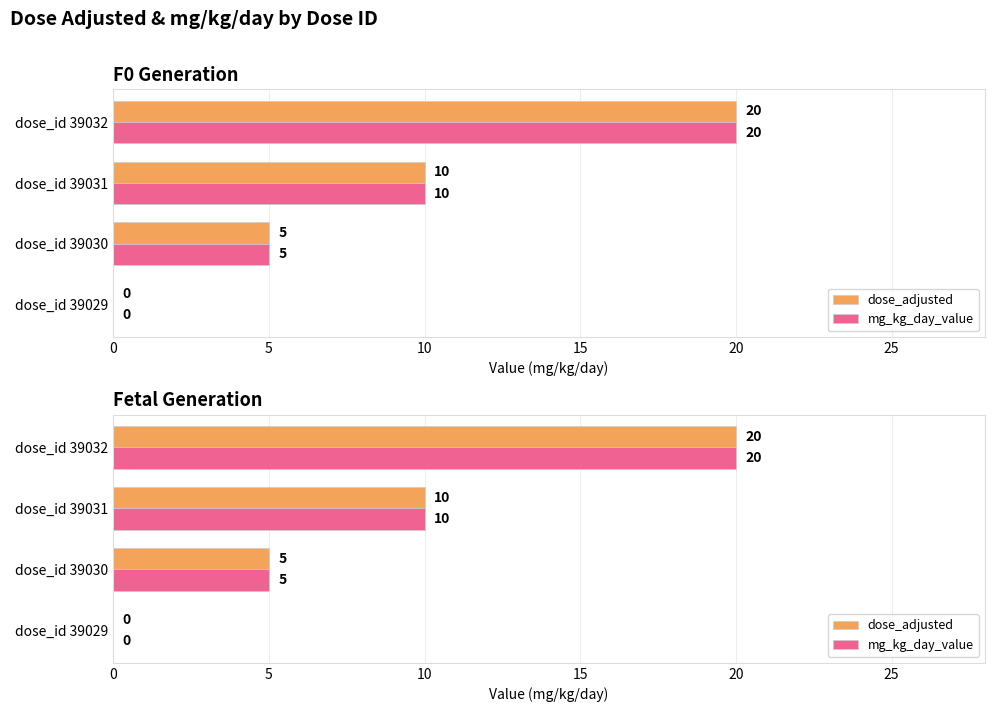

List the series in order of their peak value, highest first.

dose_adjusted, mg_kg_day_value